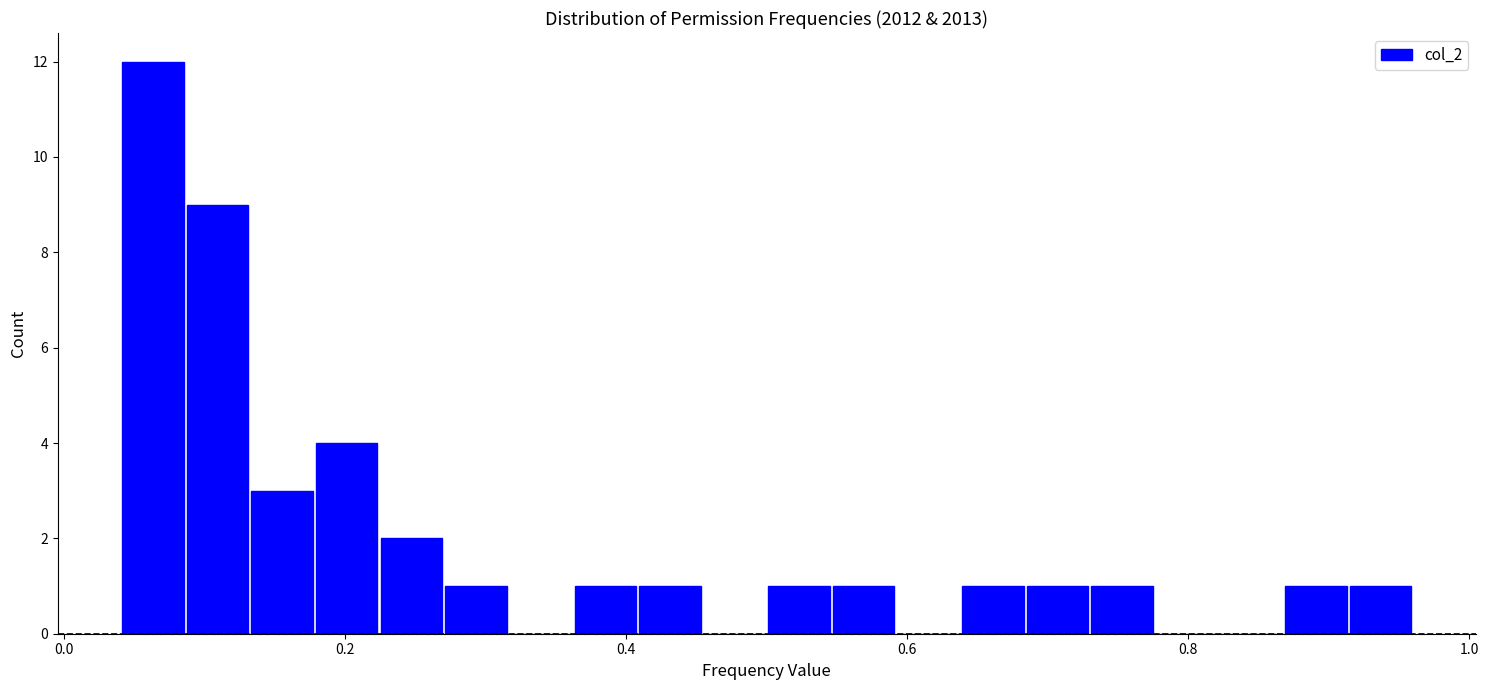

Read against the x-axis, roughly where is the centre of the tallest bar?

0.06